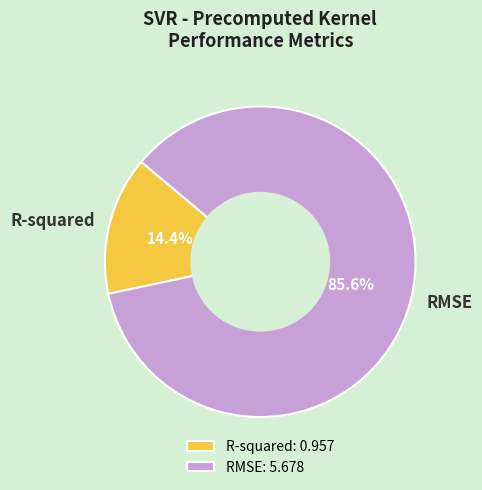

Rank the categories by value from lowest to highest.

R-squared, RMSE